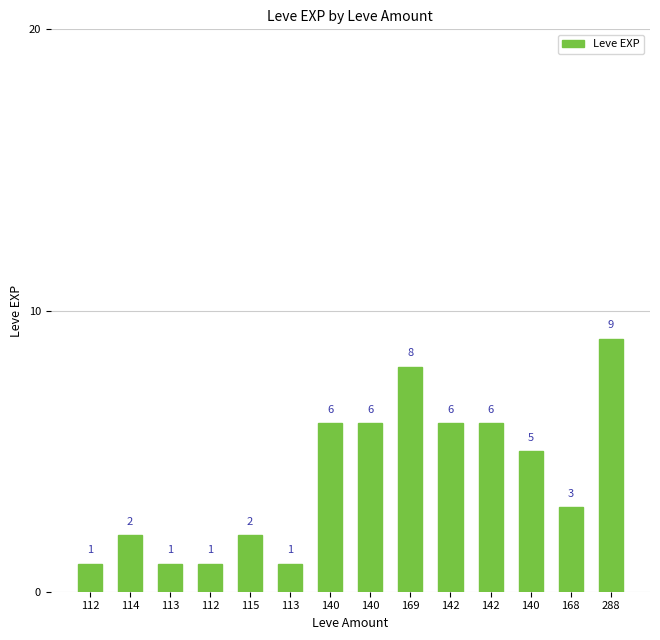

Are the bars horizontal?

No